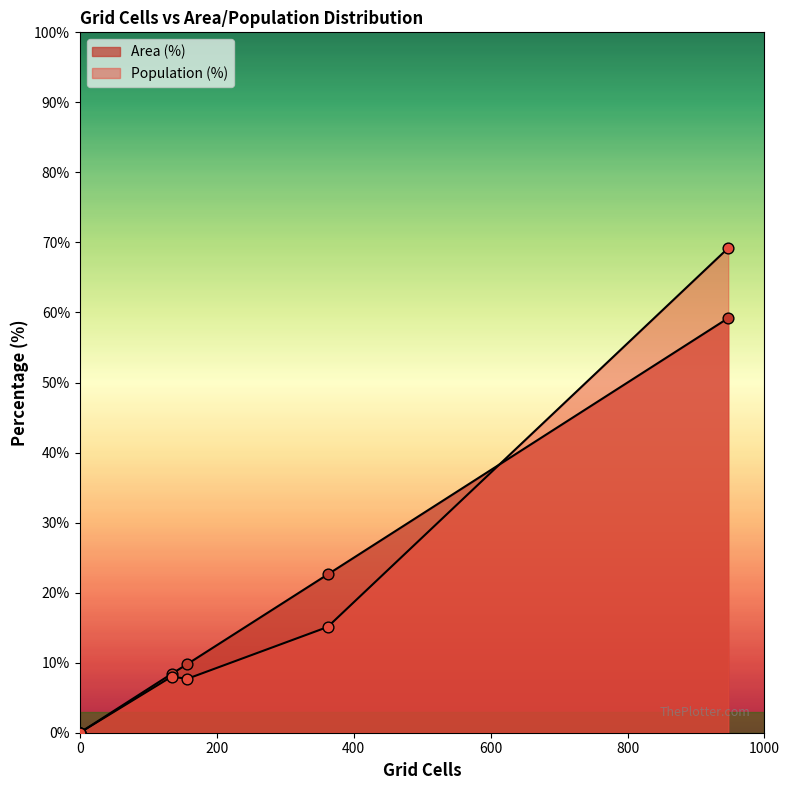

Which series has the widest spread of Y values?

Population (%)